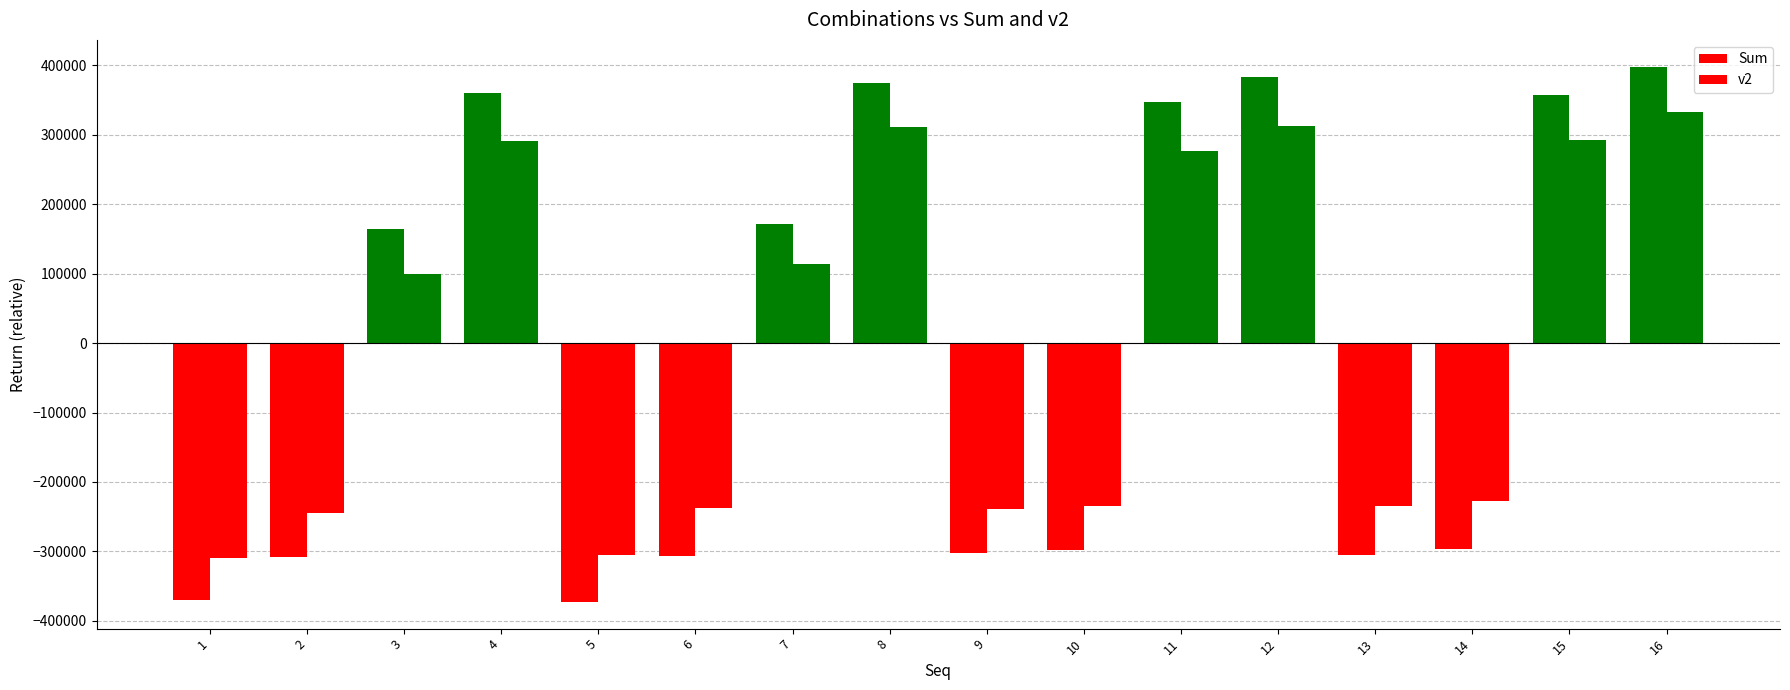

How many values in Sum are above zero?

8